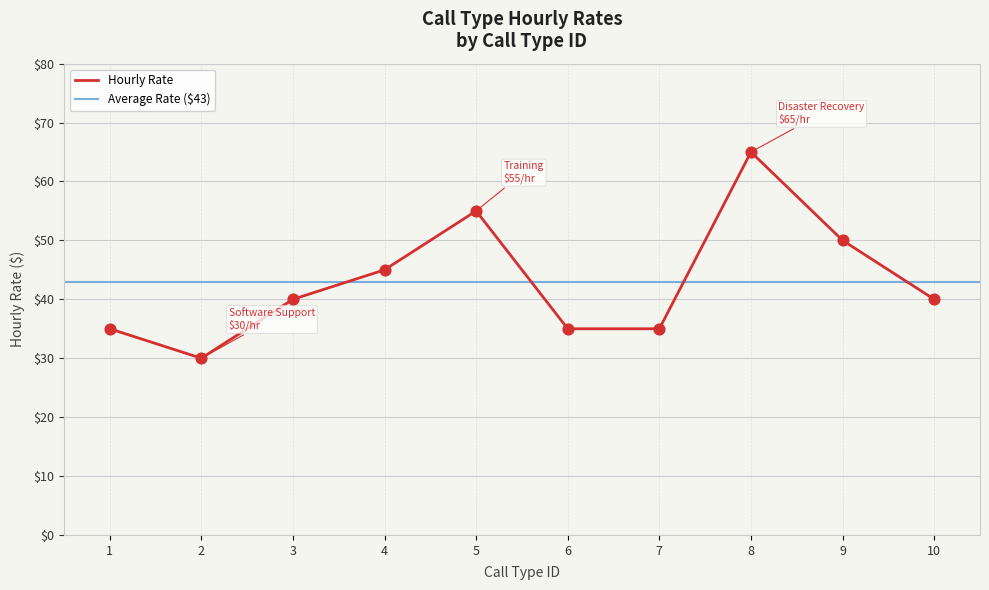

What is the ratio of the value at 3 to the value at 7?

1.1